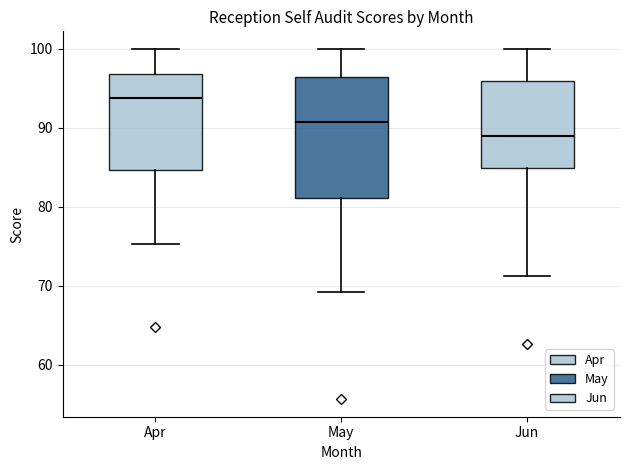

Reading left to right, read every box against the y-axis: the position of its median line, the range the box covers, and the ends of its whiskers. The values are not printed on the chart, so give them approximately, as read against the axis.

Apr: median 94, box 85 to 97, whiskers 75 to 100
May: median 91, box 81 to 96, whiskers 69 to 100
Jun: median 89, box 85 to 96, whiskers 71 to 100